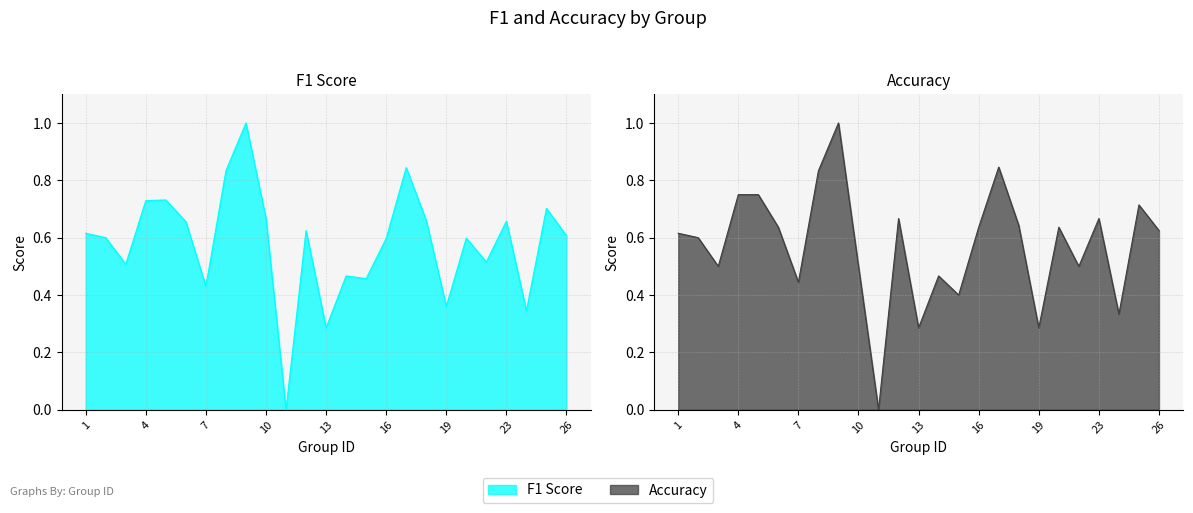

What is the total value across all series at 1?

1.2